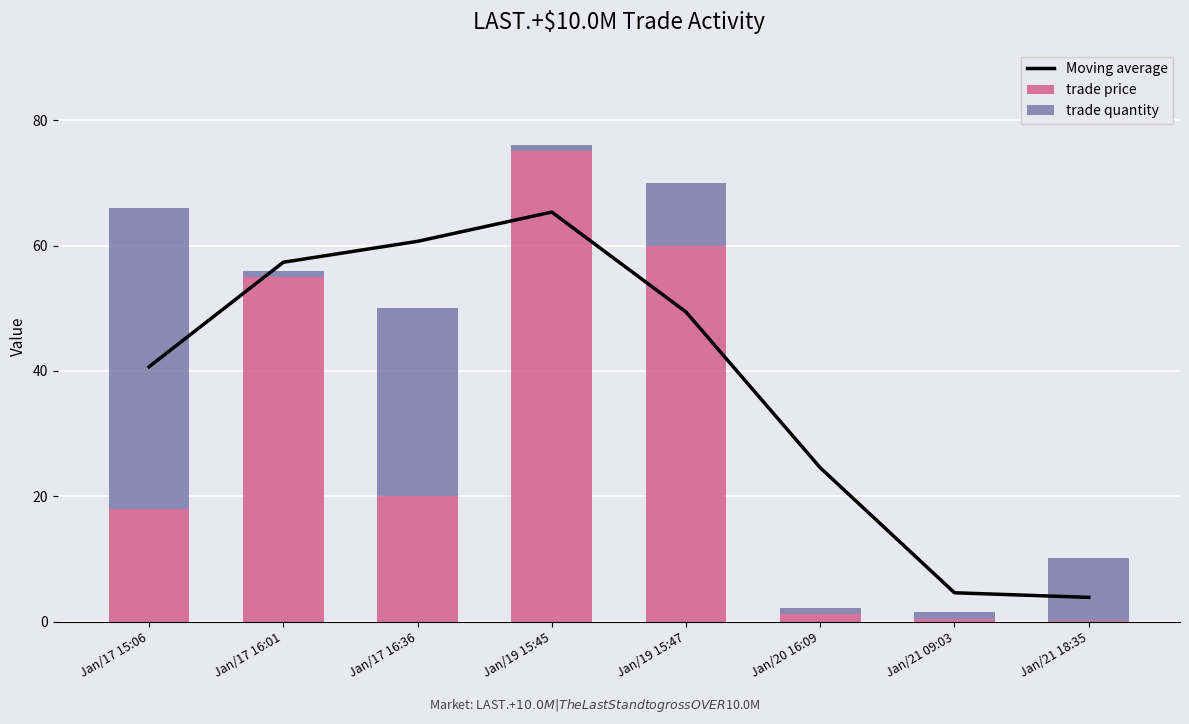

At which category is the sum across all series the highest?

Jan/19 15:45